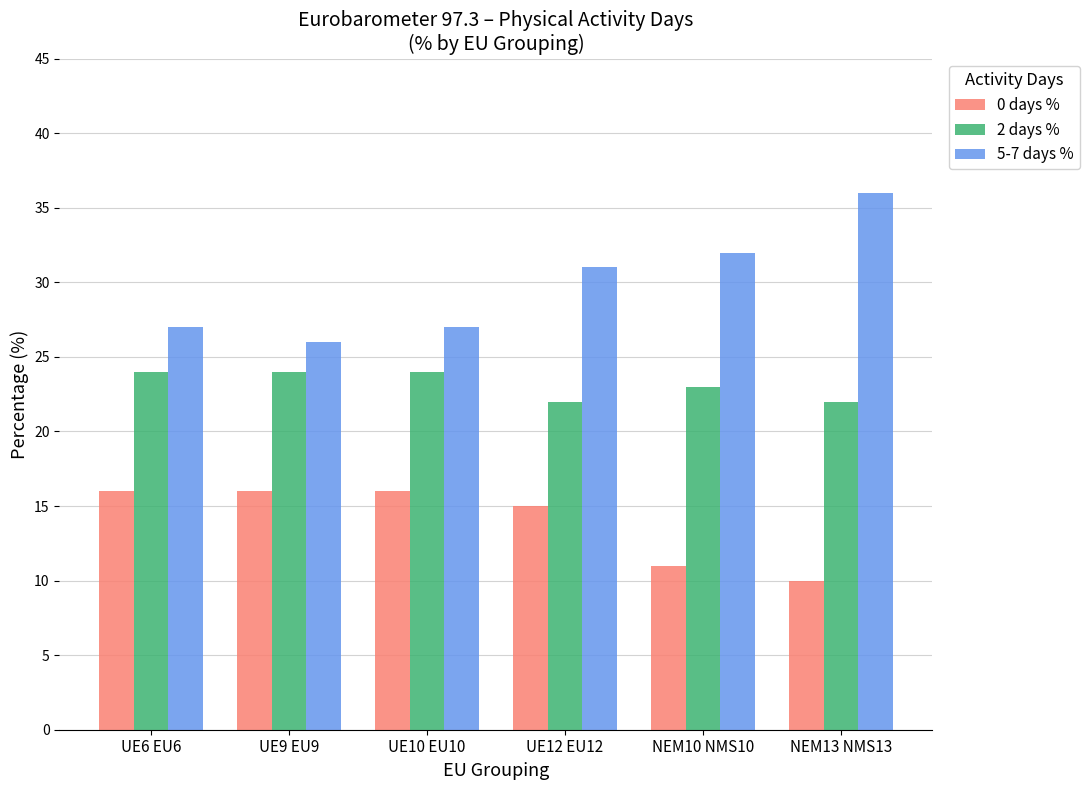

What is the total value across all series at UE12 EU12?

68